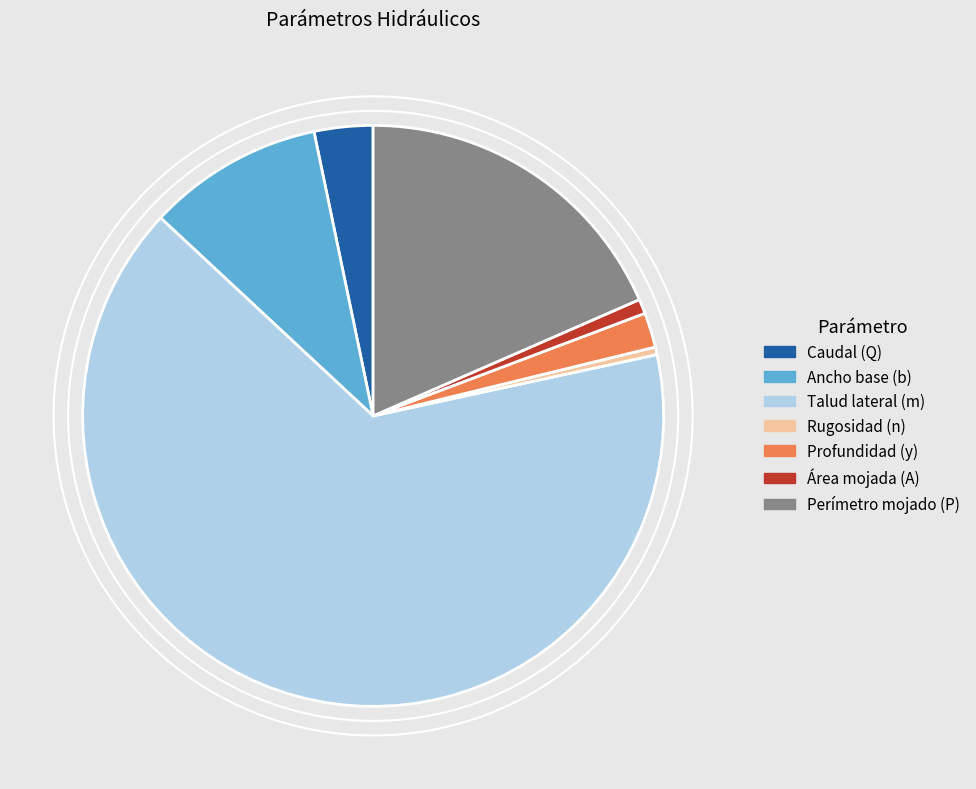

What is the change in value from Talud lateral (m) to Área mojada (A)?

-2.0